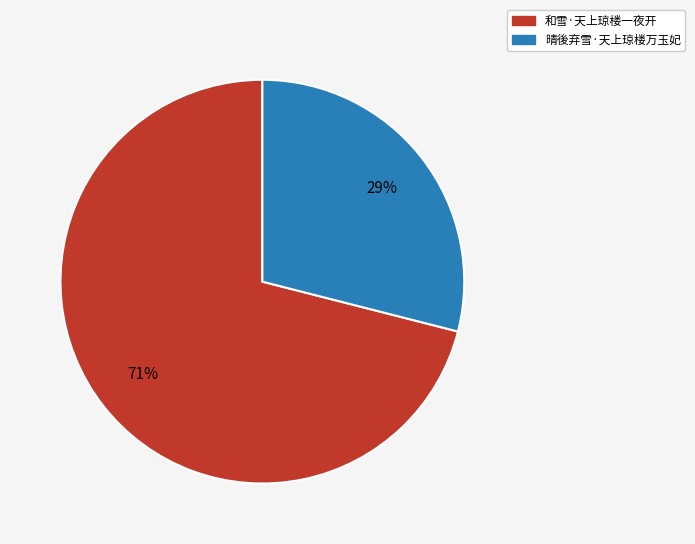

Count the number of slices in the pie.

2